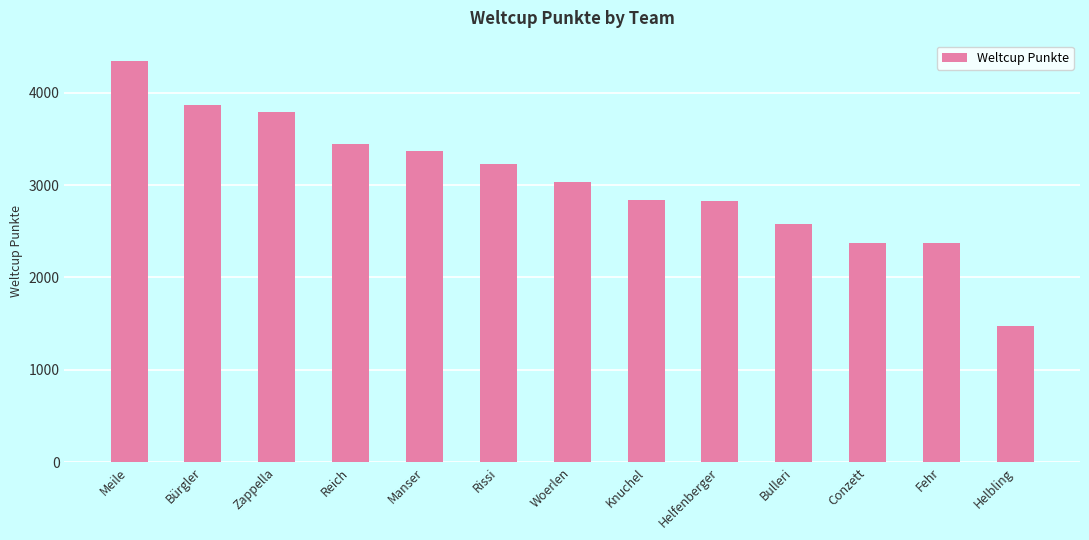

Where does the data first go above 3028?

Meile